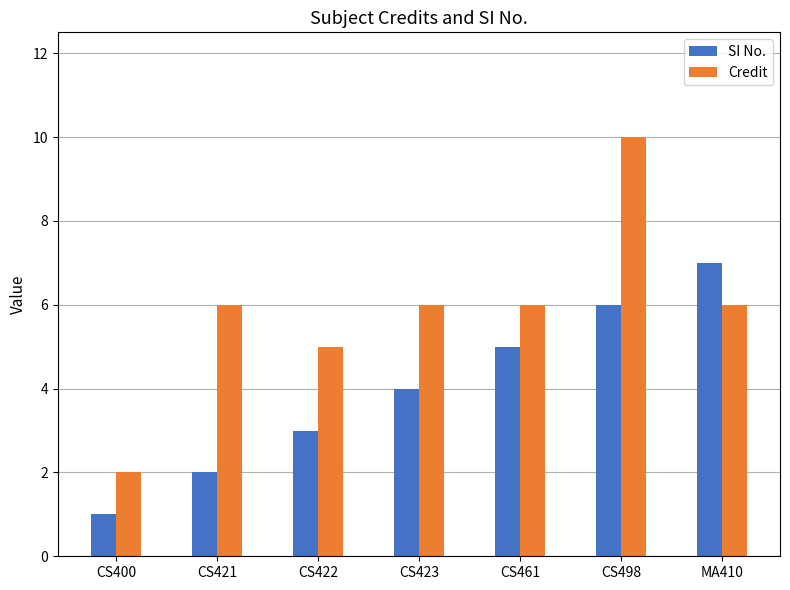

Which category has the highest value across all series?

CS498